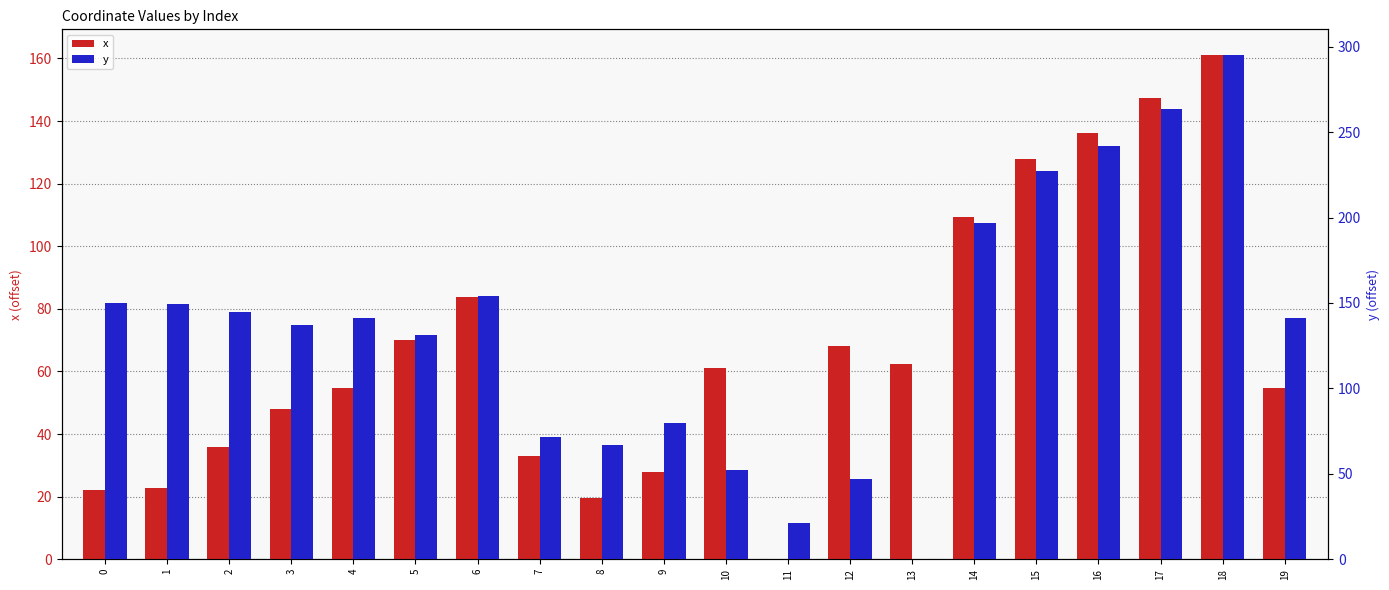

What is the total value across all series at 9?

107.6